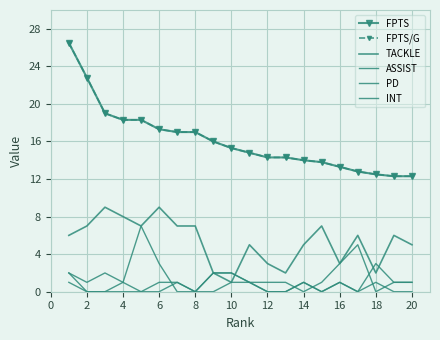

True or false: ASSIST and PD intersect in this chart.

True